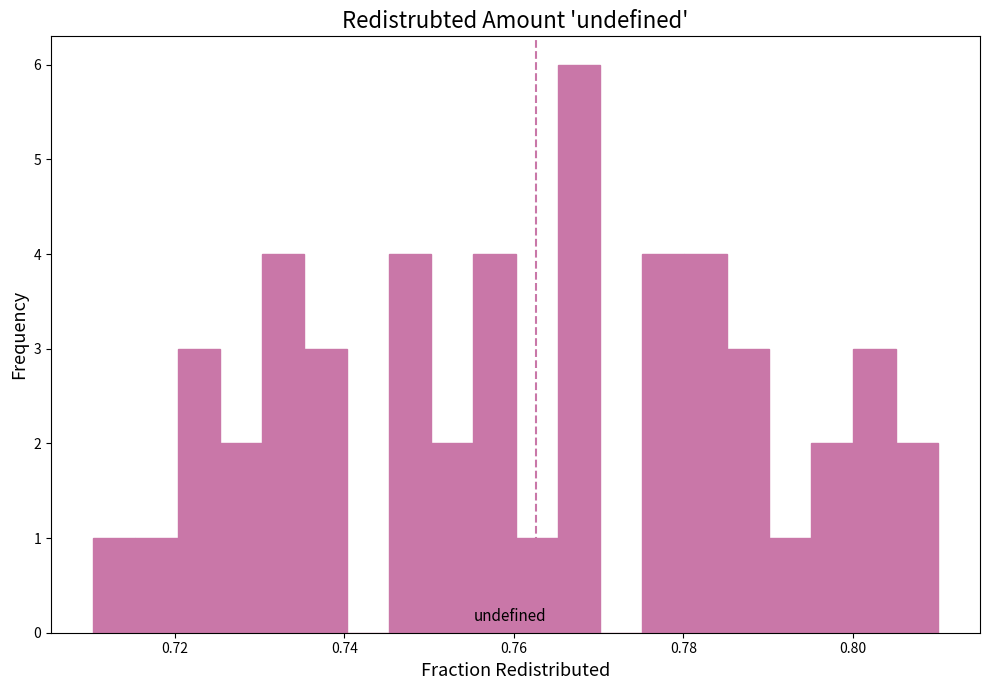

Around what value on the x-axis is the tallest bar? Give the approximate position of its centre, as read against the axis.

0.768